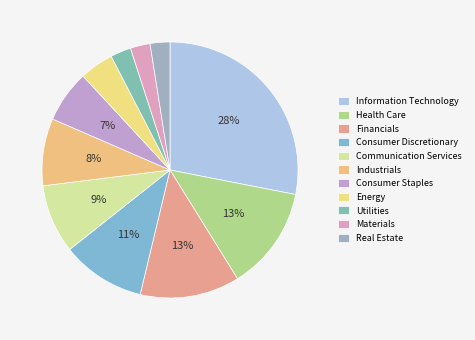

Which has a higher value, Energy or Communication Services?

Communication Services